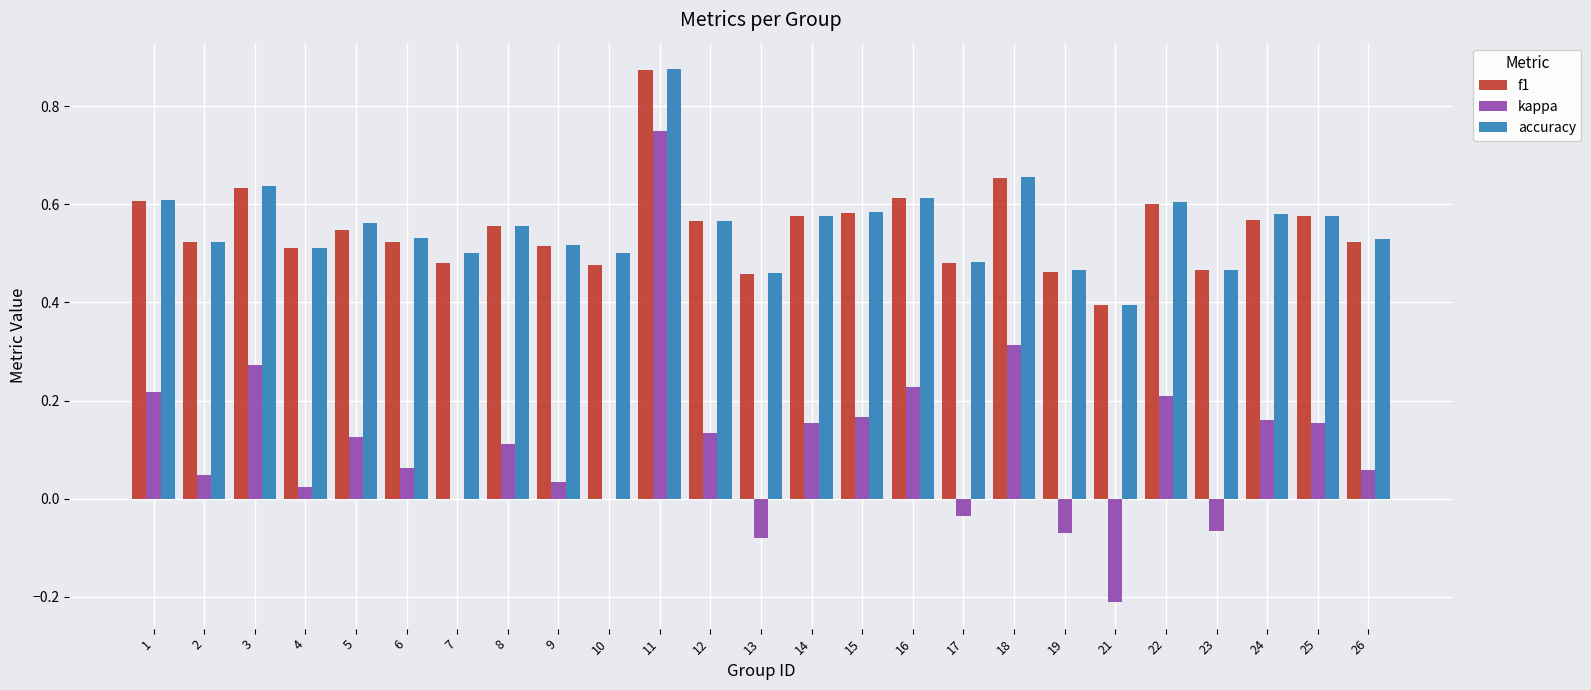

What is the value of the accuracy bar at the 2nd from the left?

0.5